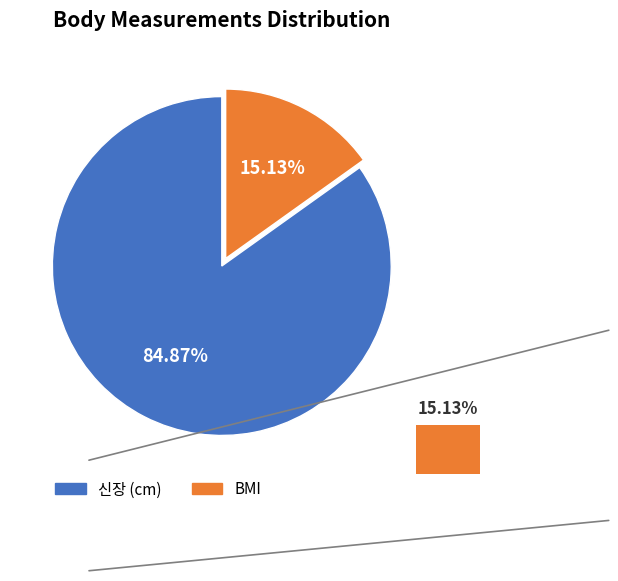

How many segments does this pie chart have?

2